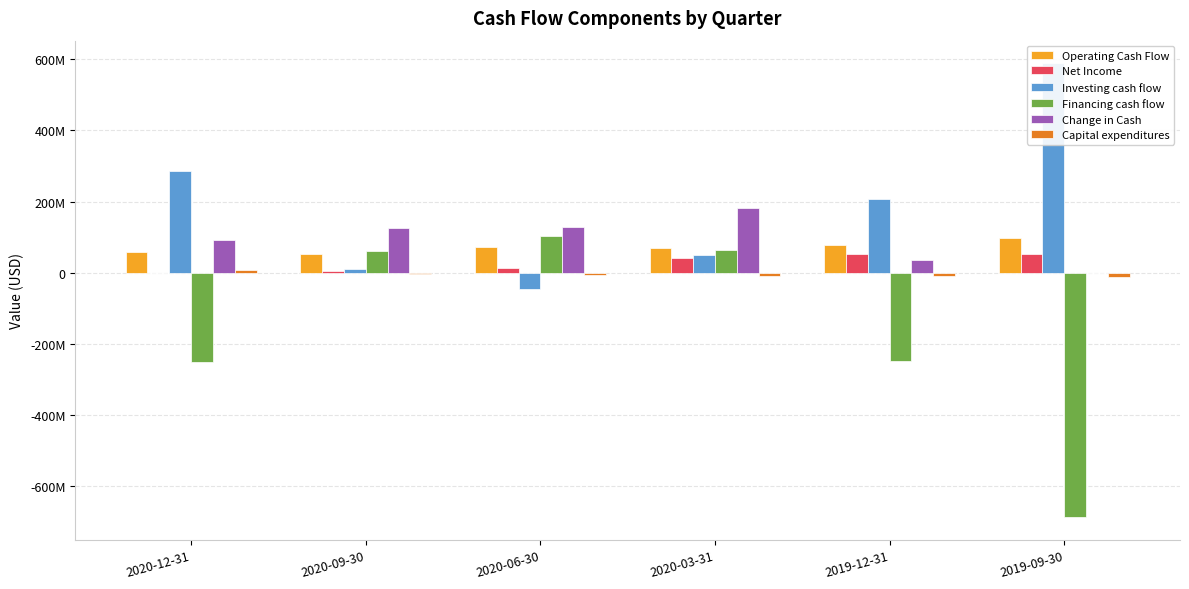

At which label is Operating Cash Flow closest to 75086000?

2020-06-30